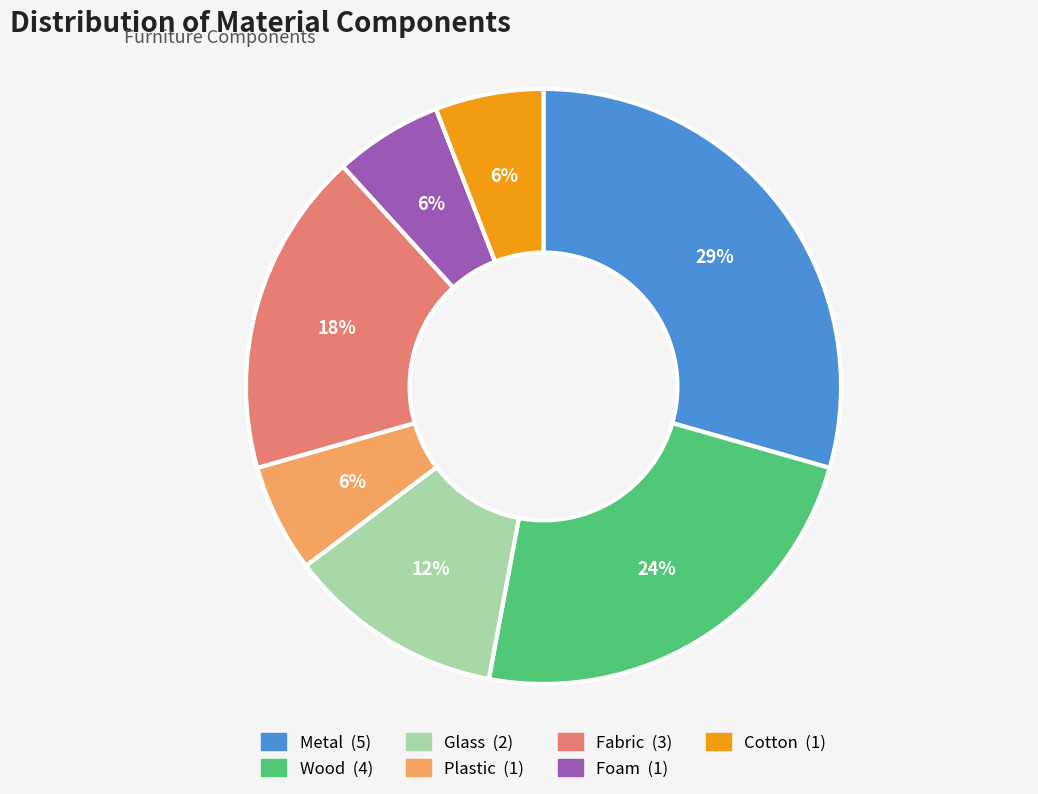

Between Foam and Wood, which is larger?

Wood